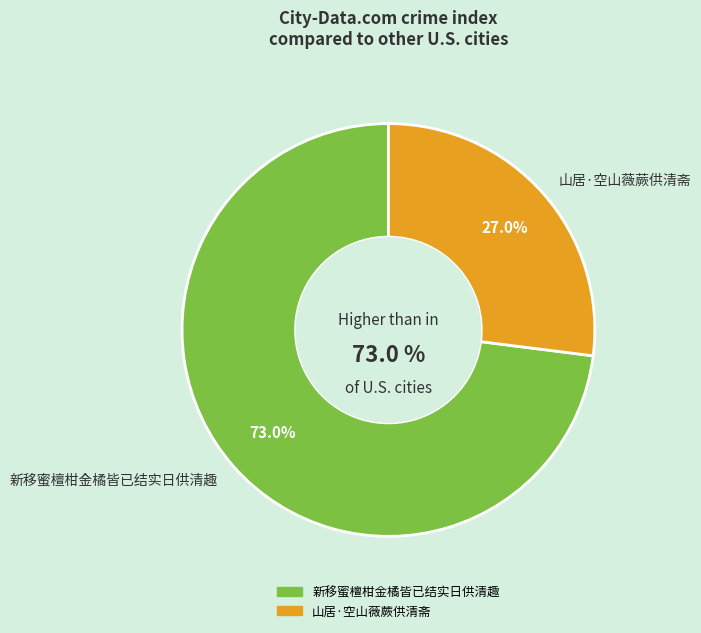

Which category accounts for the majority?

新移蜜檀柑金橘皆已结实日供清趣